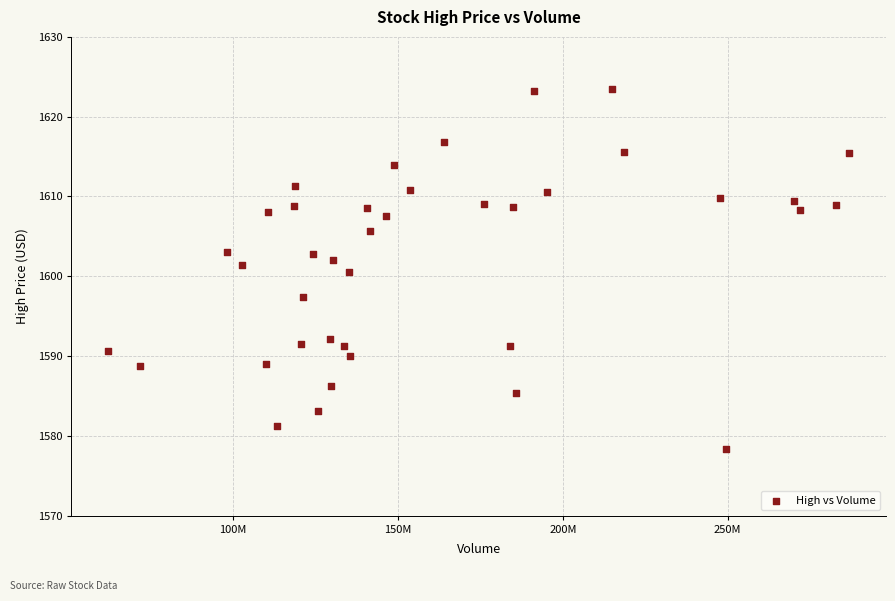

What is the range of X values (max minus min)?

224559800.0